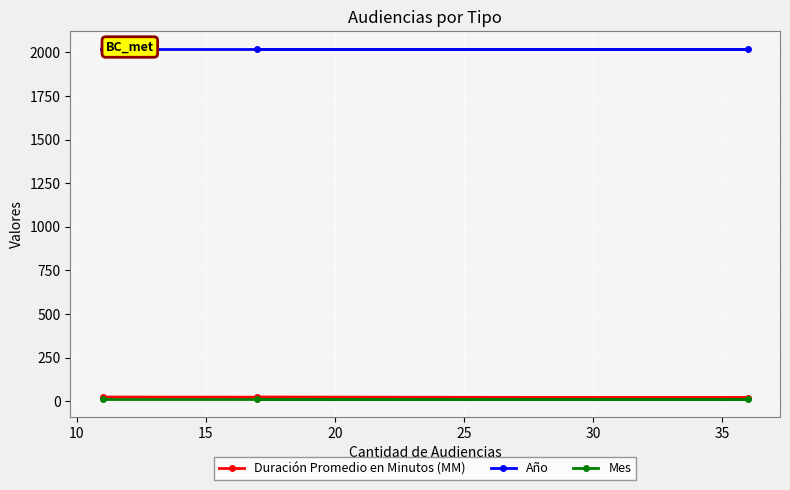

At how many categories does at least one series exceed 1893?

3